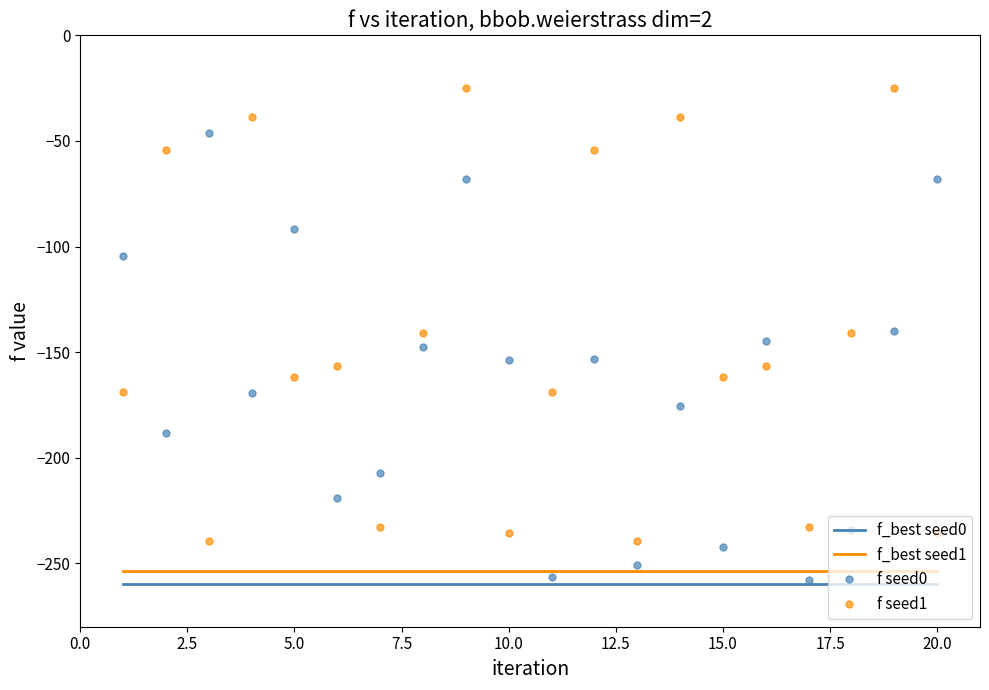

True or false: f seed1 and f_best seed1 intersect in this chart.

False